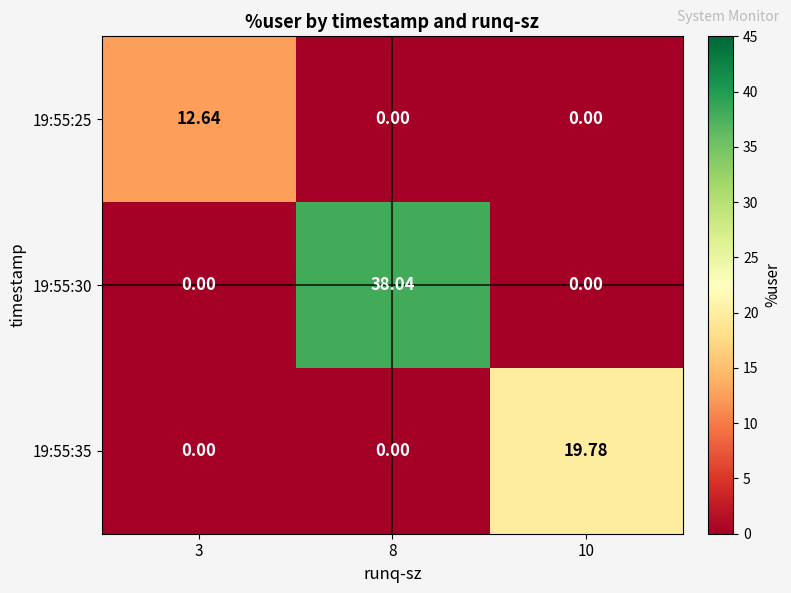

Which series has the largest total across all categories?

19:55:30